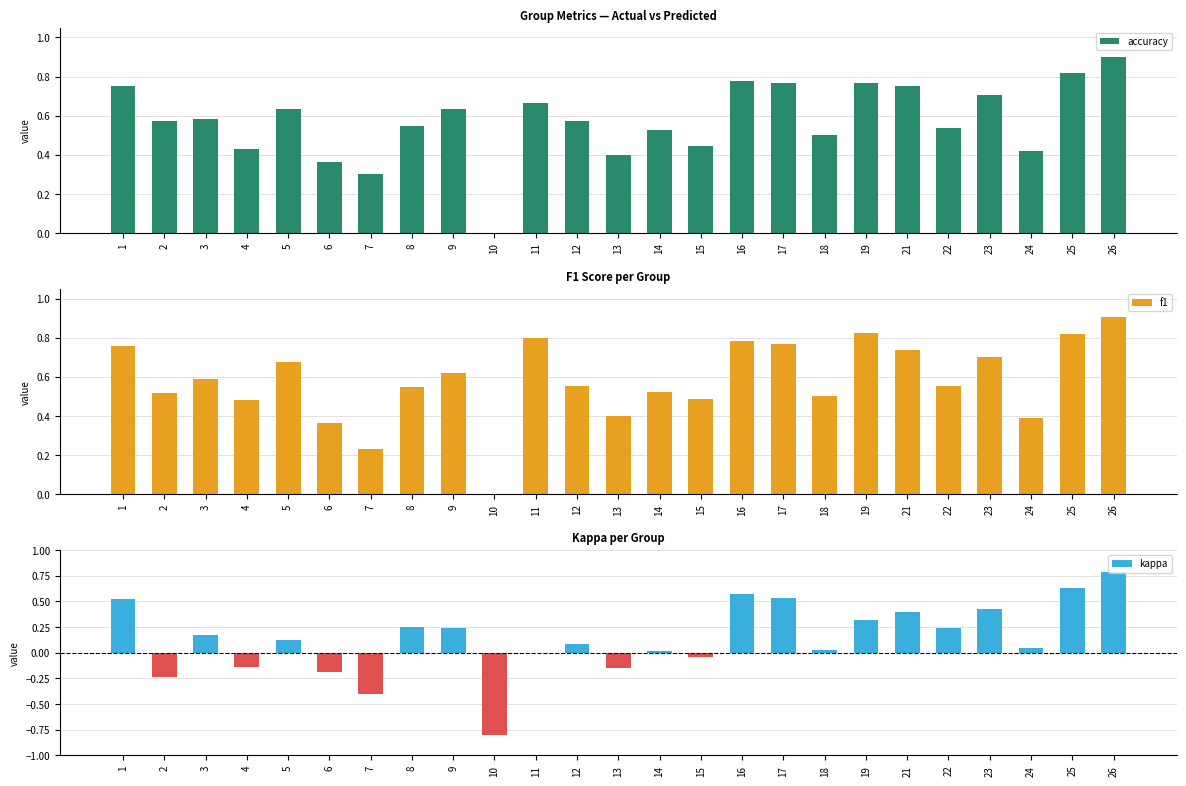

Which series has the largest total across all categories?

f1